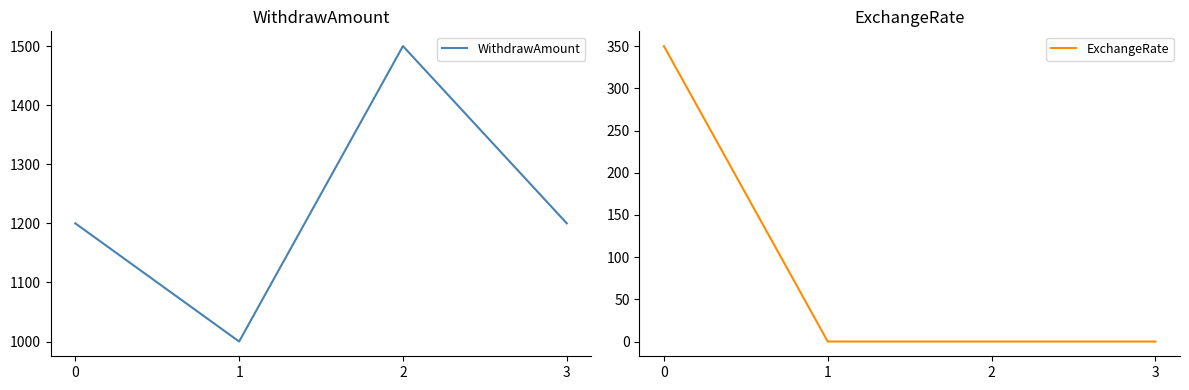

What is the lowest value of the WithdrawAmount series?

1000